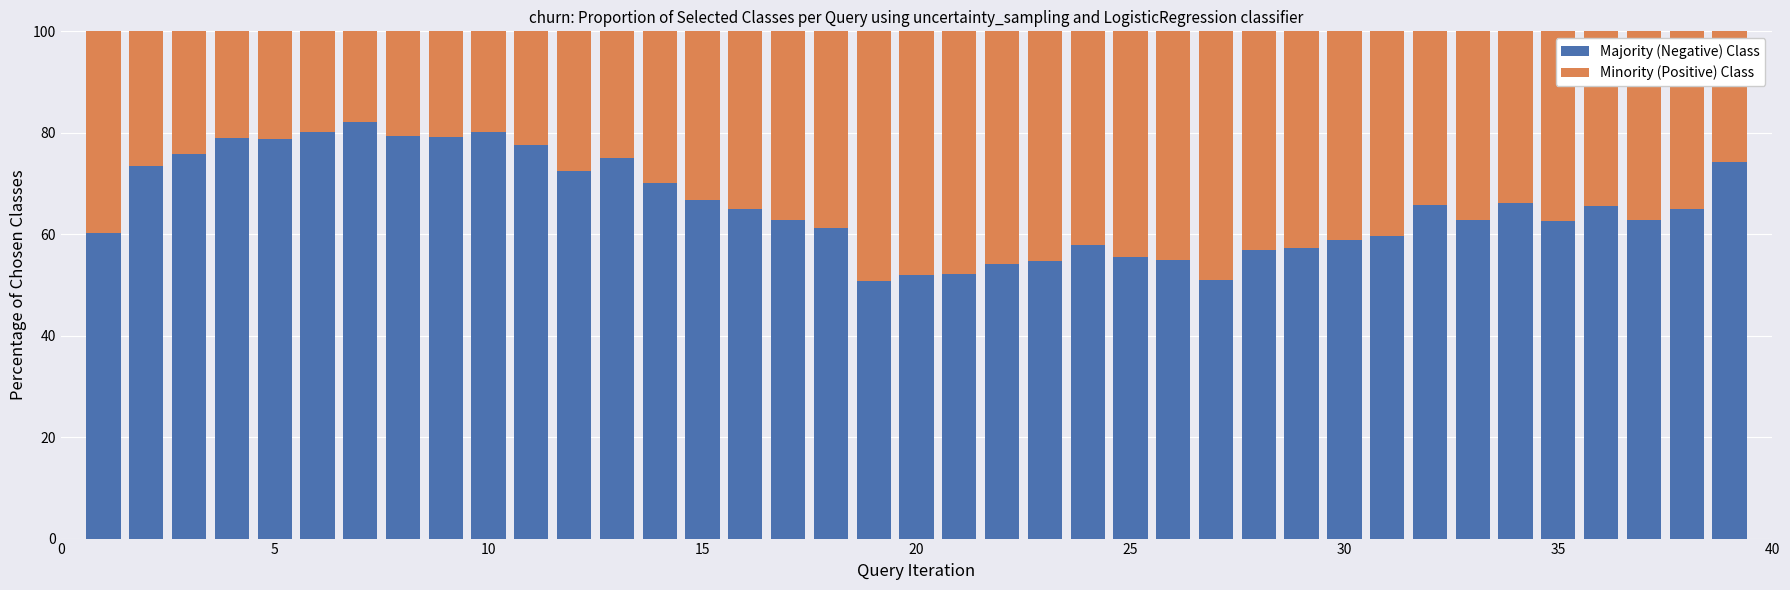

What is the highest value of the Majority (Negative) Class series?

82.2